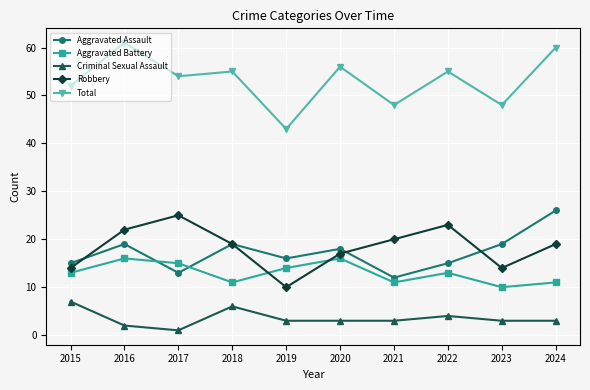

The value of Total at 2019 is 22. True or false?

False